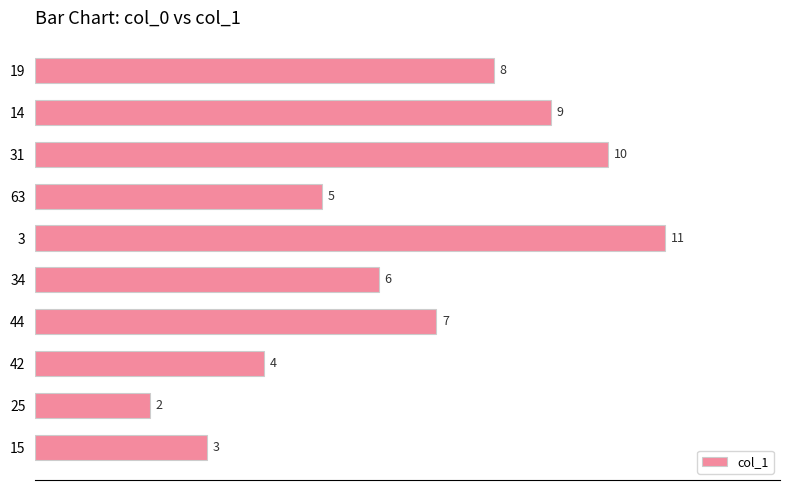

How many data points are less than 7?

5